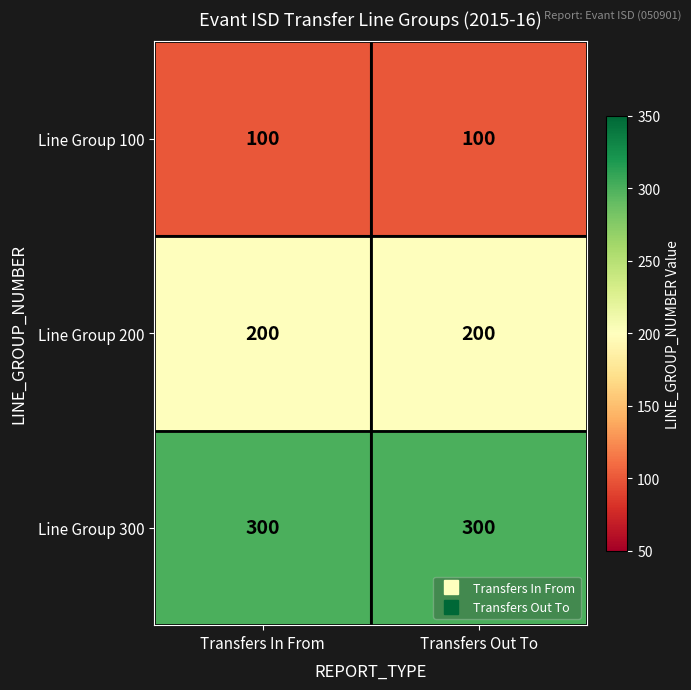

What is the spread (max minus min) of values at Transfers Out To?

200